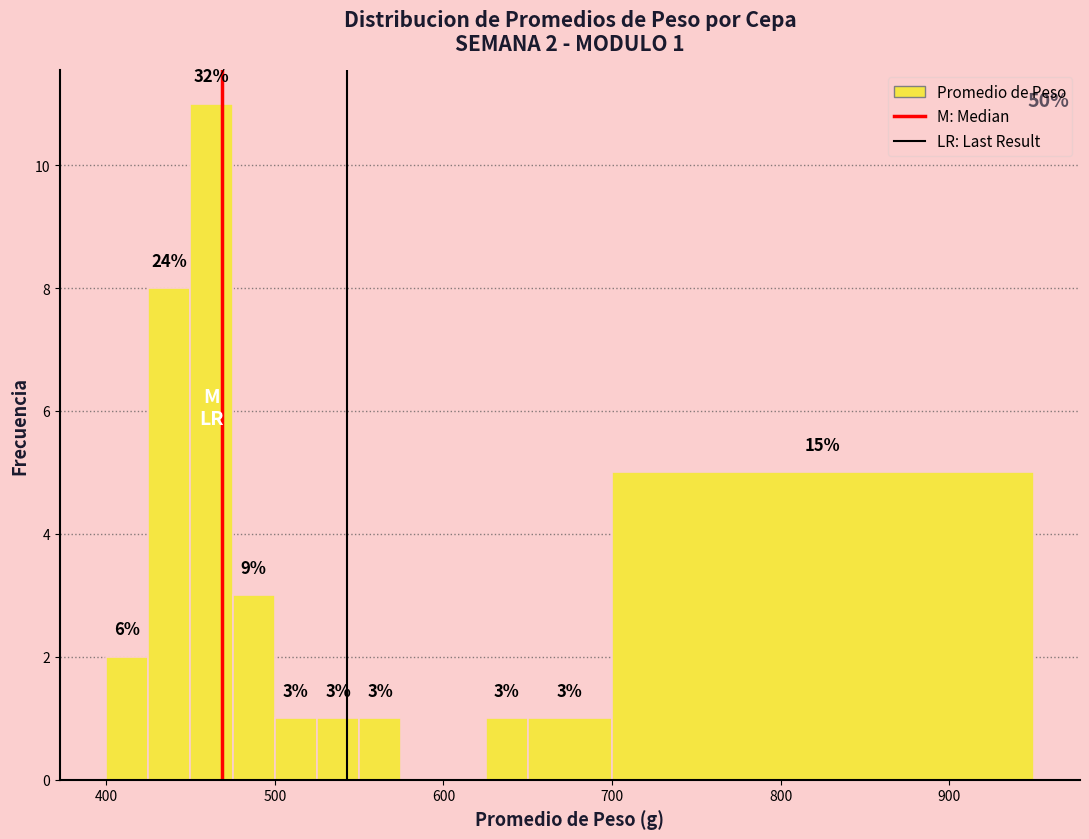

Around what value on the x-axis is the tallest bar? Give the approximate position of its centre, as read against the axis.

460